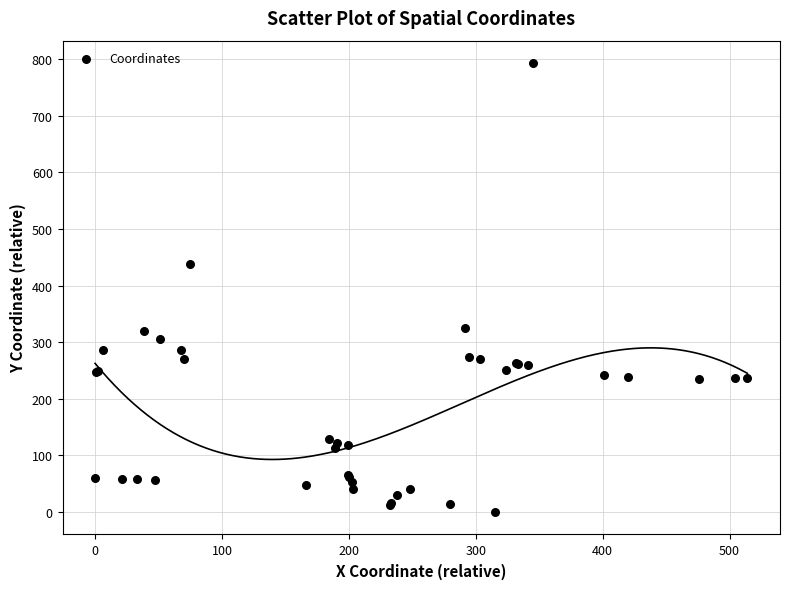

What Y value in the scatter plot is closest to 396?

438.4